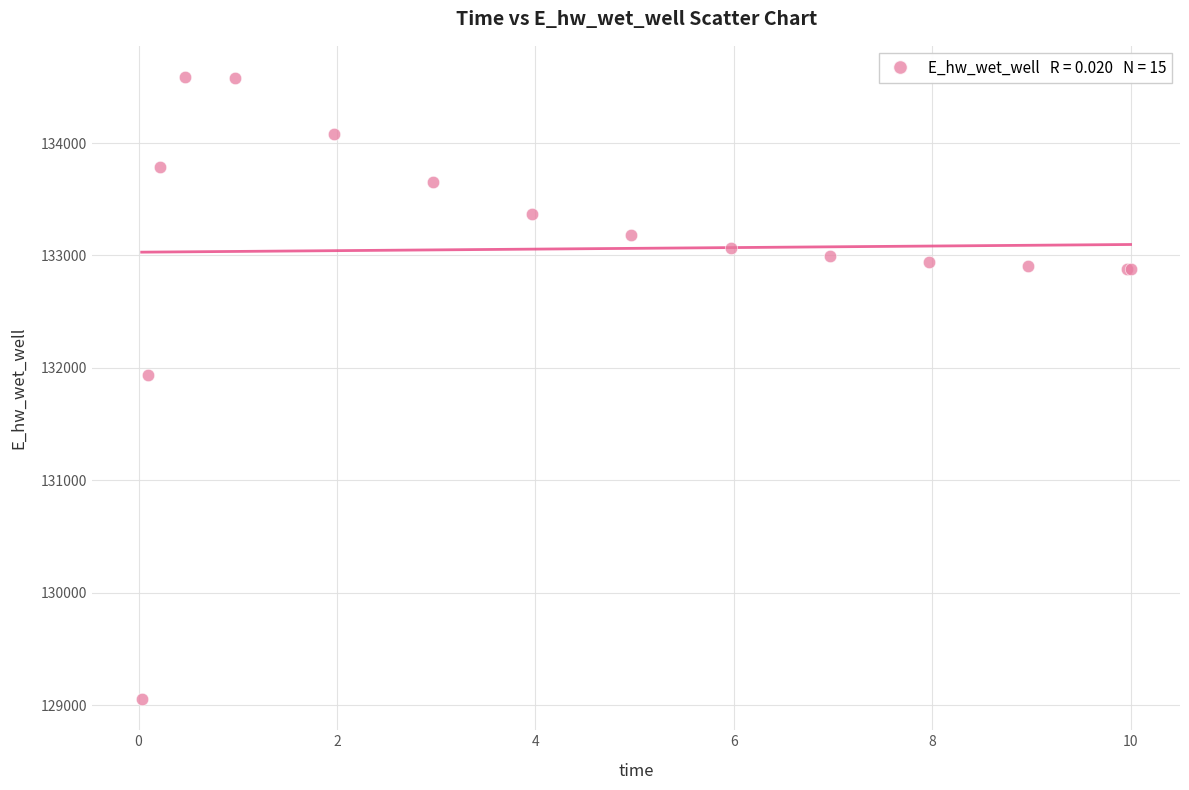

What Y value in the scatter plot is closest to 131821?

131941.6